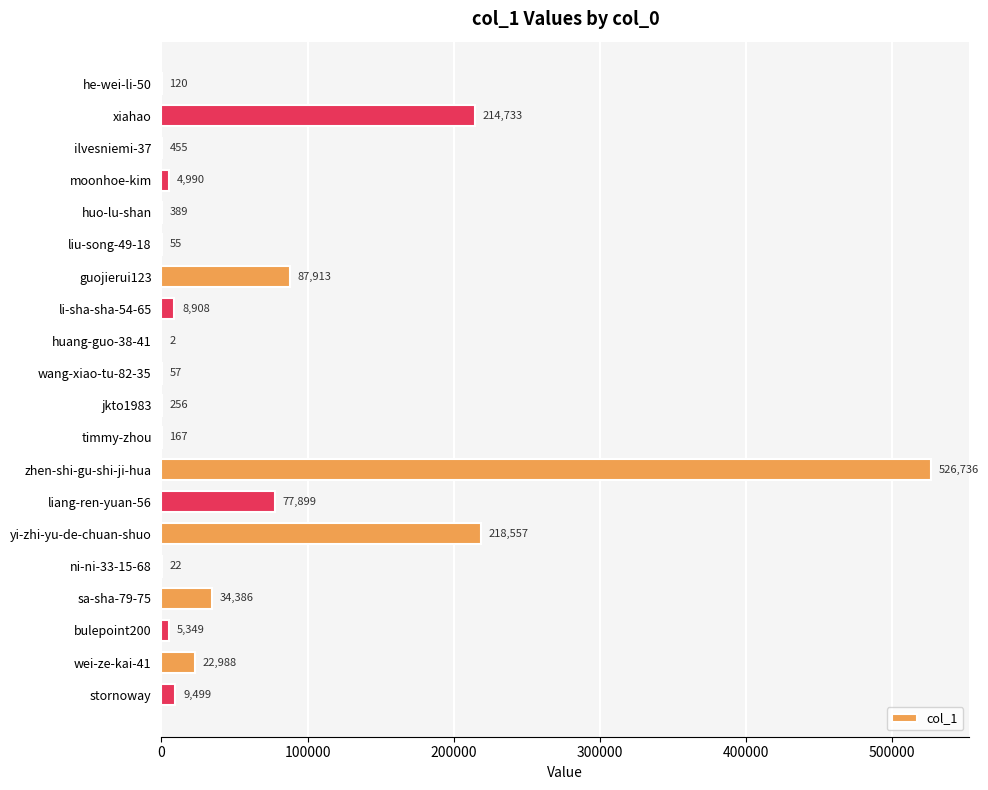

What is the sum of the values at wang-xiao-tu-82-35 and timmy-zhou?

224